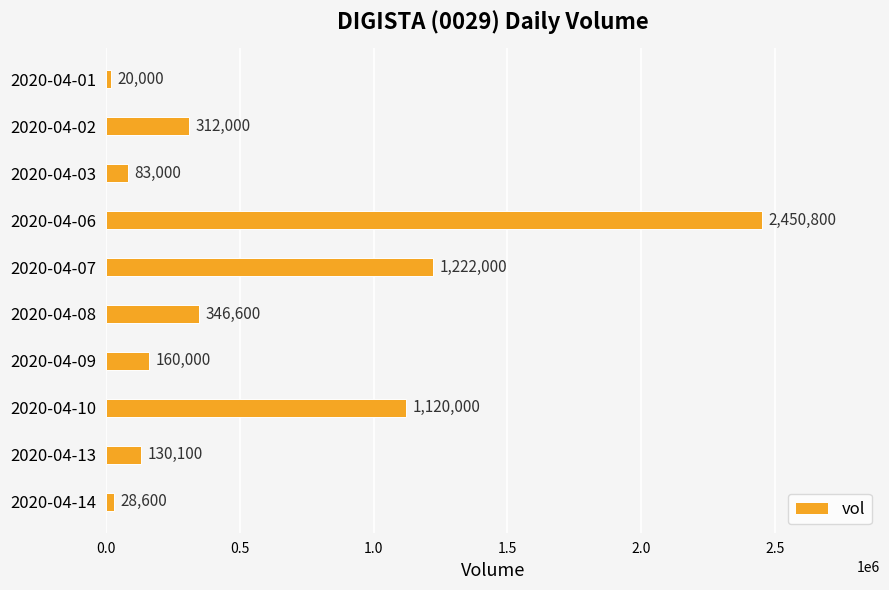

True or false: the data shows 130100 at 2020-04-13.

True